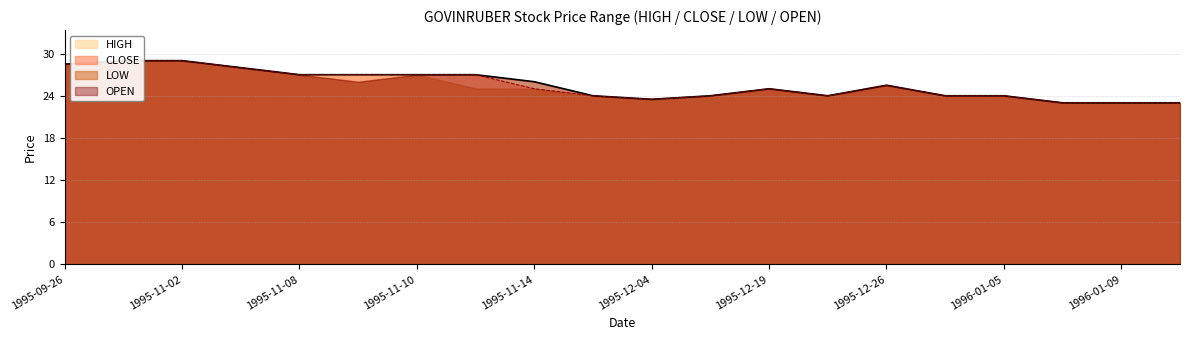

At how many categories does at least one series exceed 26?

8